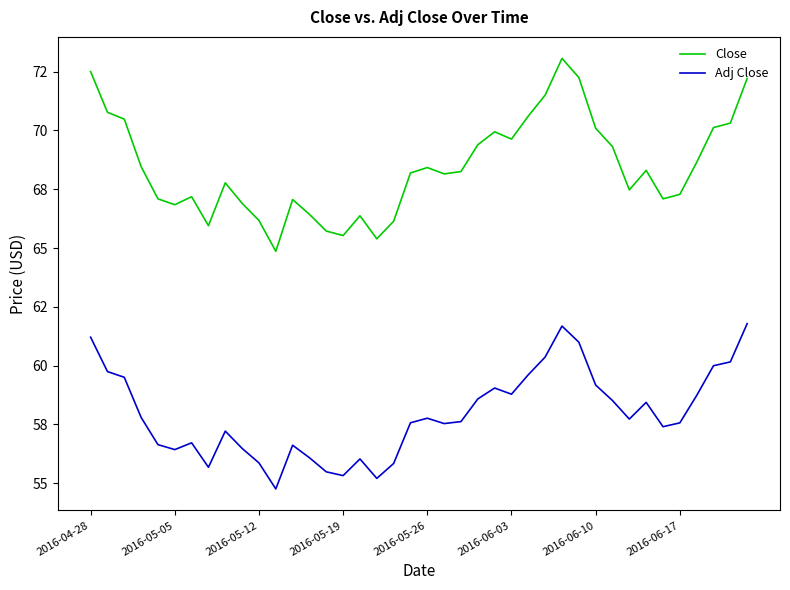

Reading left to right, list all the values displayed in this chart.

Close: 72.5	70.8	70.5	68.5	67.1	66.8	67.2	65.9	67.8	66.9	66.2	64.9	67.1	66.4	65.7	65.5	66.4	65.4	66.1	68.2	68.4	68.2	68.2	69.4	69.9	69.6	70.6	71.5	73.1	72.2	70.1	69.3	67.5	68.3	67.1	67.3	68.6	70.1	70.3	72.2
Adj Close: 61.2	59.7	59.5	57.8	56.6	56.4	56.7	55.7	57.2	56.5	55.9	54.8	56.6	56.1	55.5	55.3	56.0	55.2	55.8	57.6	57.8	57.5	57.6	58.6	59.0	58.8	59.6	60.4	61.7	61.0	59.2	58.5	57.7	58.4	57.4	57.6	58.7	60.0	60.2	61.8